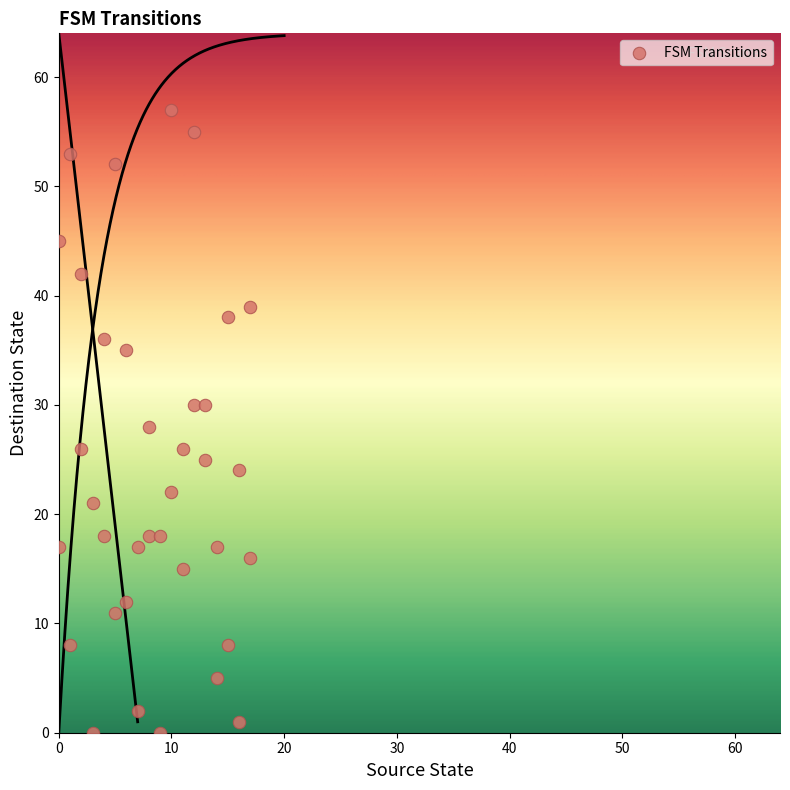

What is the range of X values (max minus min)?

17